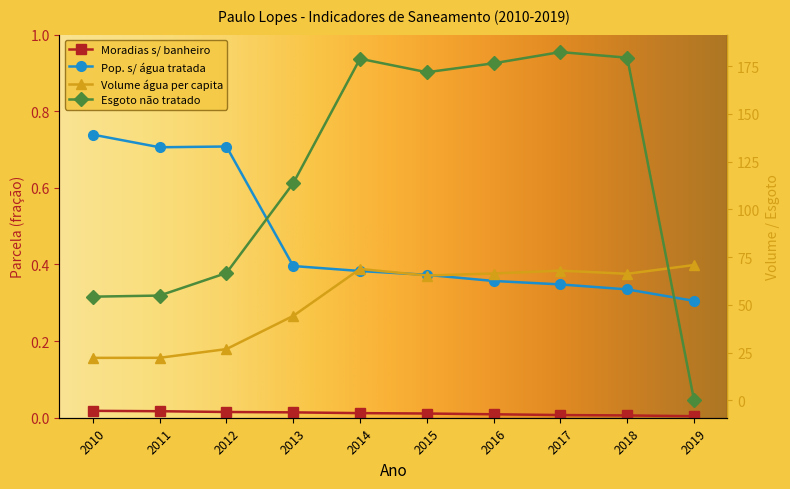

At which category is the sum across all series the highest?

2017